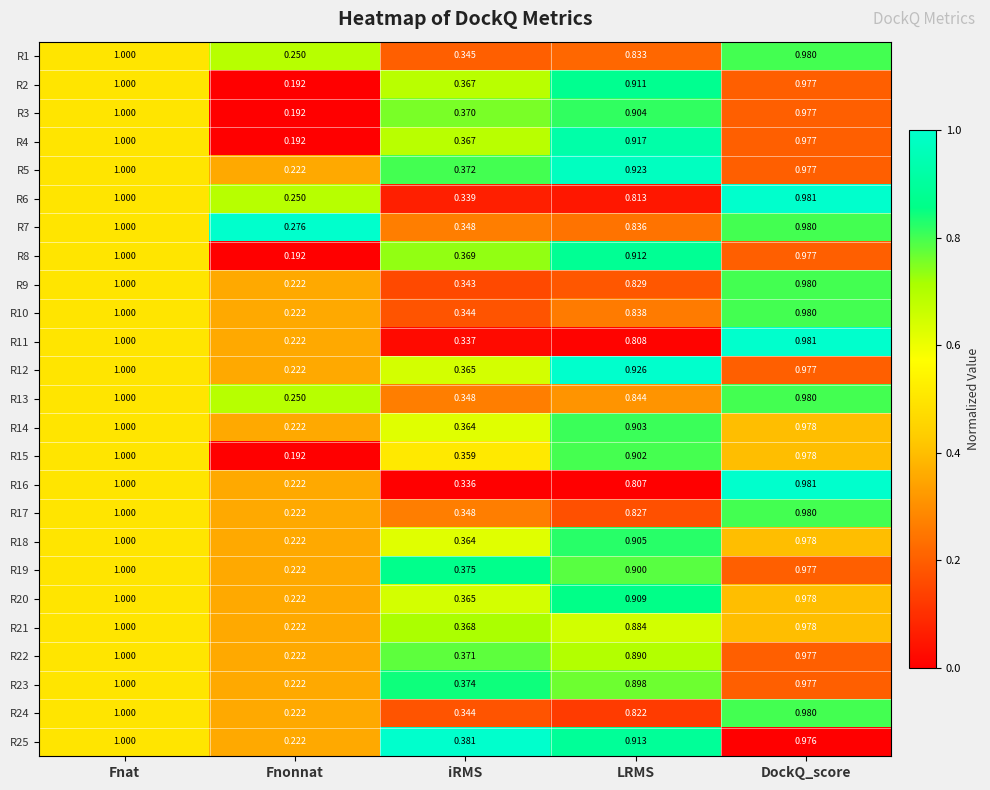

List the labels in order of R10 value, smallest first.

Fnonnat, iRMS, LRMS, DockQ_score, Fnat